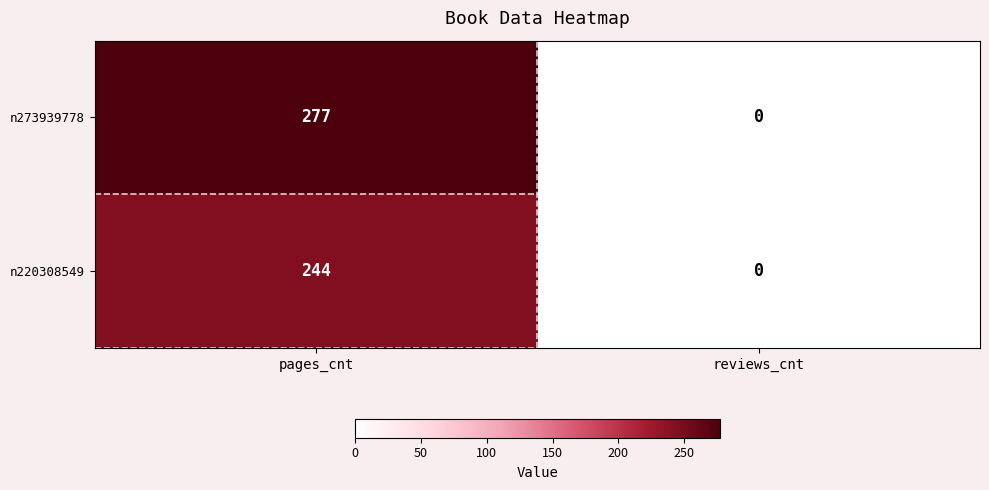

The n220308549 series shows -97 at reviews_cnt. True or false?

False